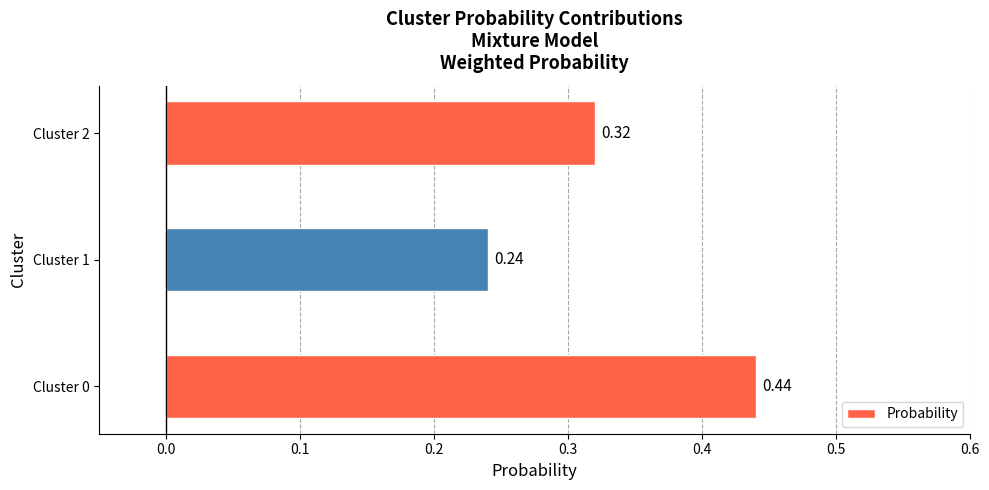

List the labels in order of value, largest first.

Cluster 0, Cluster 2, Cluster 1